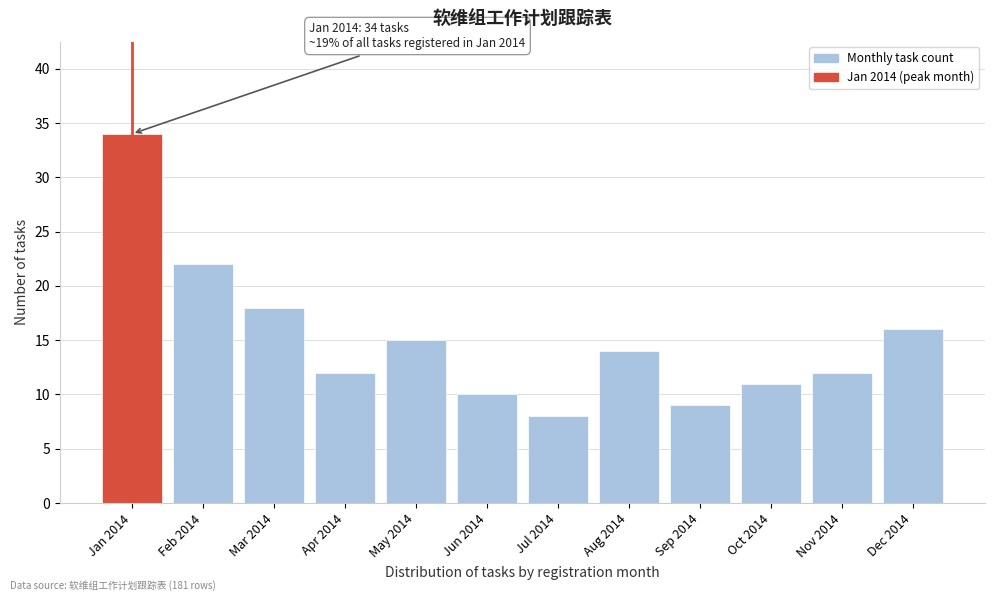

Reading left to right, what are all the values shown in this chart?

Jan 2014=34	Feb 2014=22	Mar 2014=18	Apr 2014=12	May 2014=15	Jun 2014=10	Jul 2014=8	Aug 2014=14	Sep 2014=9	Oct 2014=11	Nov 2014=12	Dec 2014=16